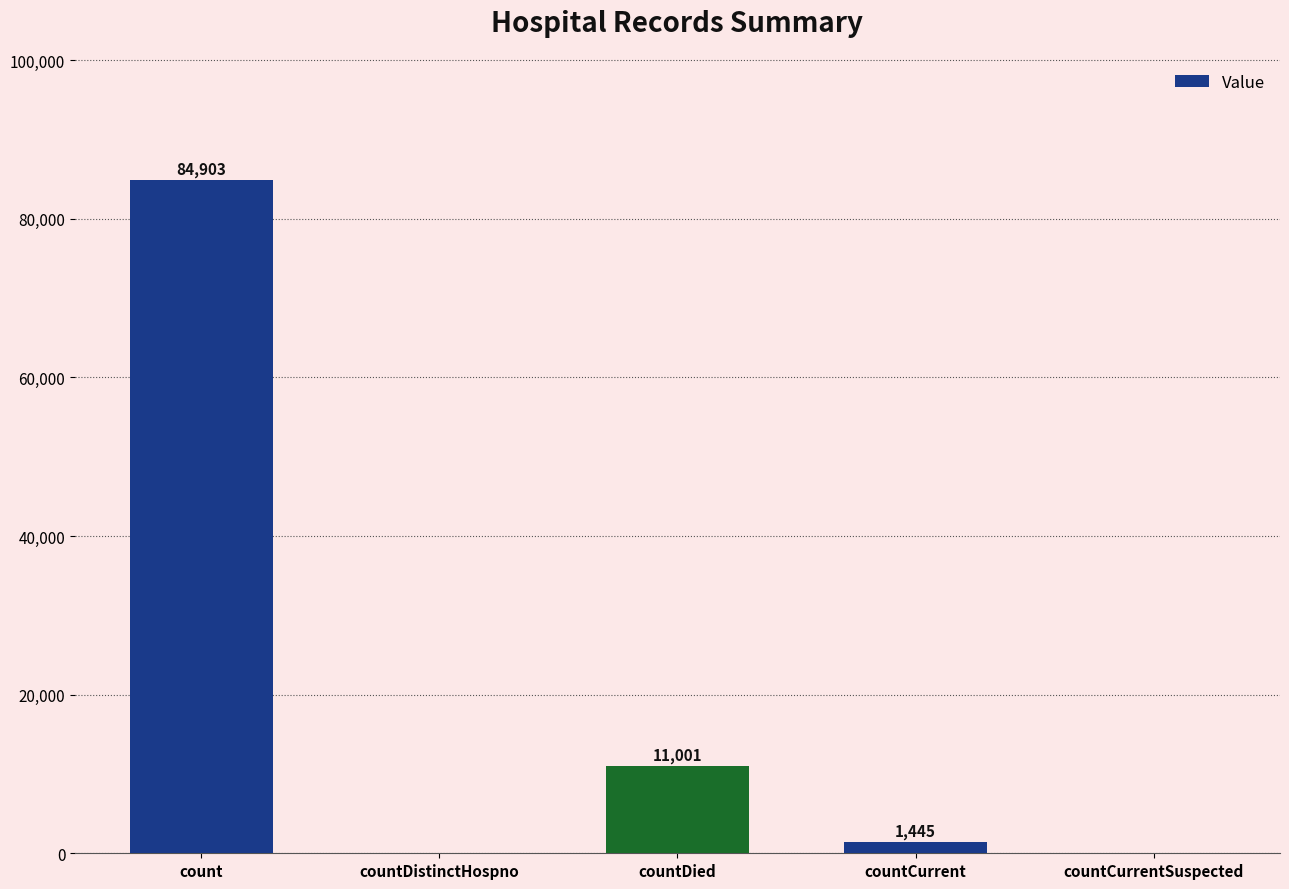

Which category has the highest value across all series?

count